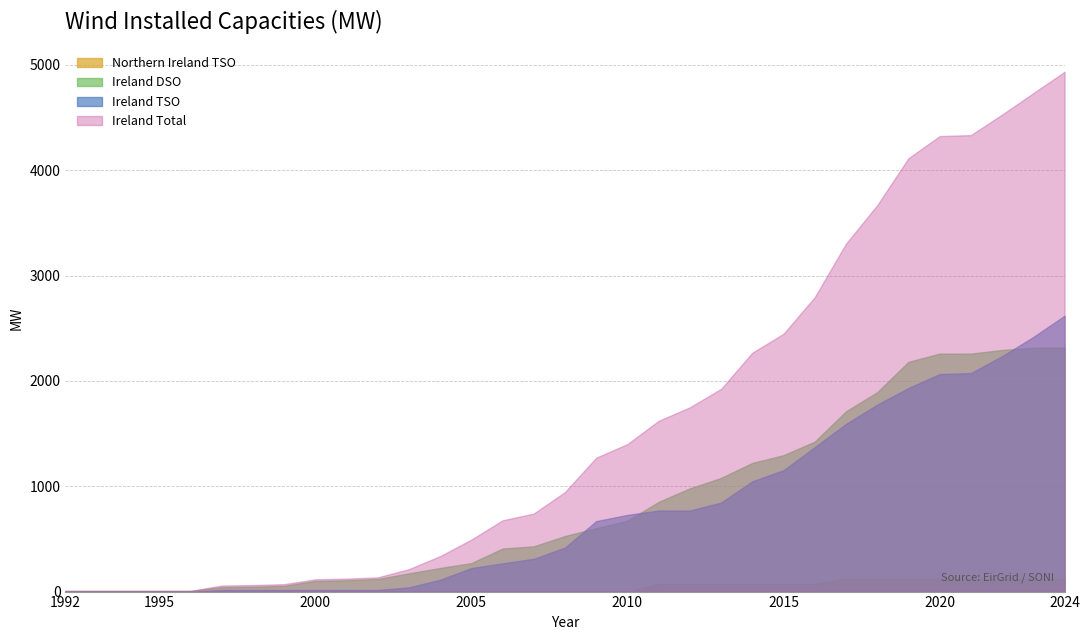

What is the spread (max minus min) of values at 2003?

212.9